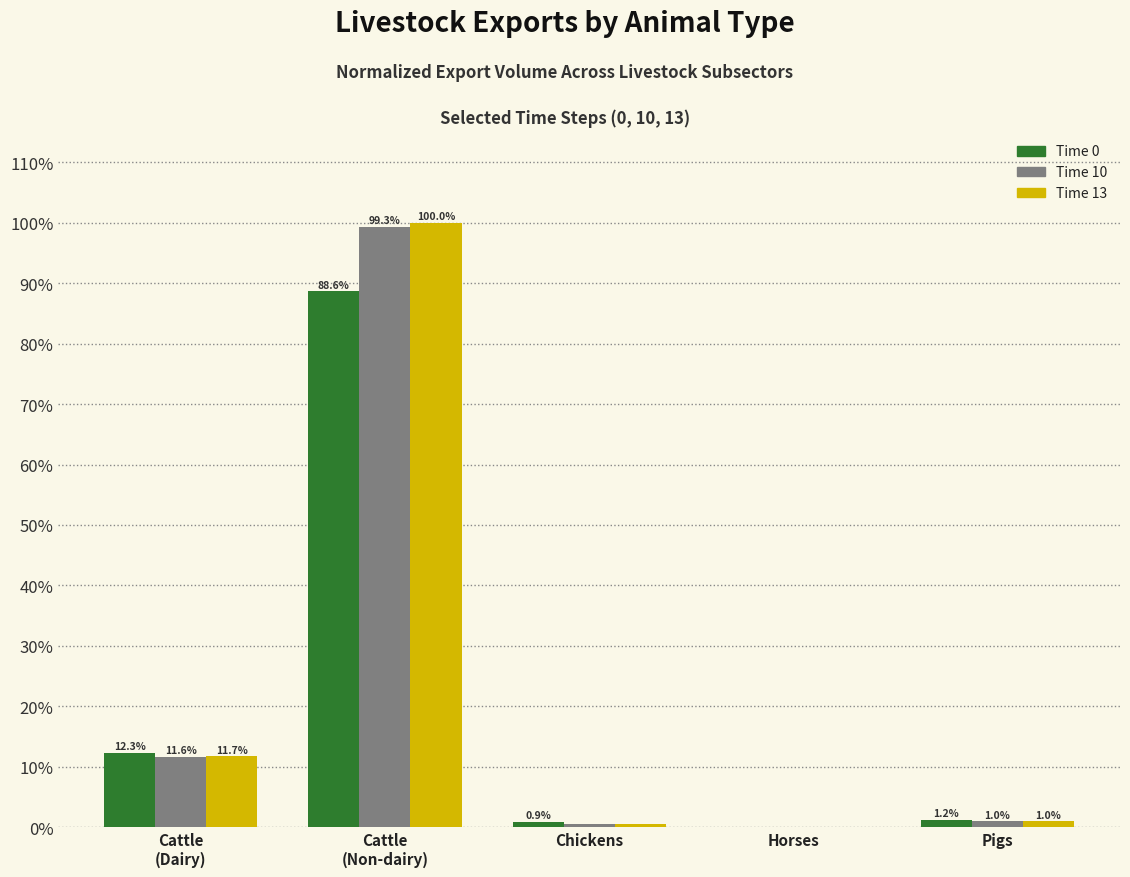

Does the chart contain stacked bars?

No